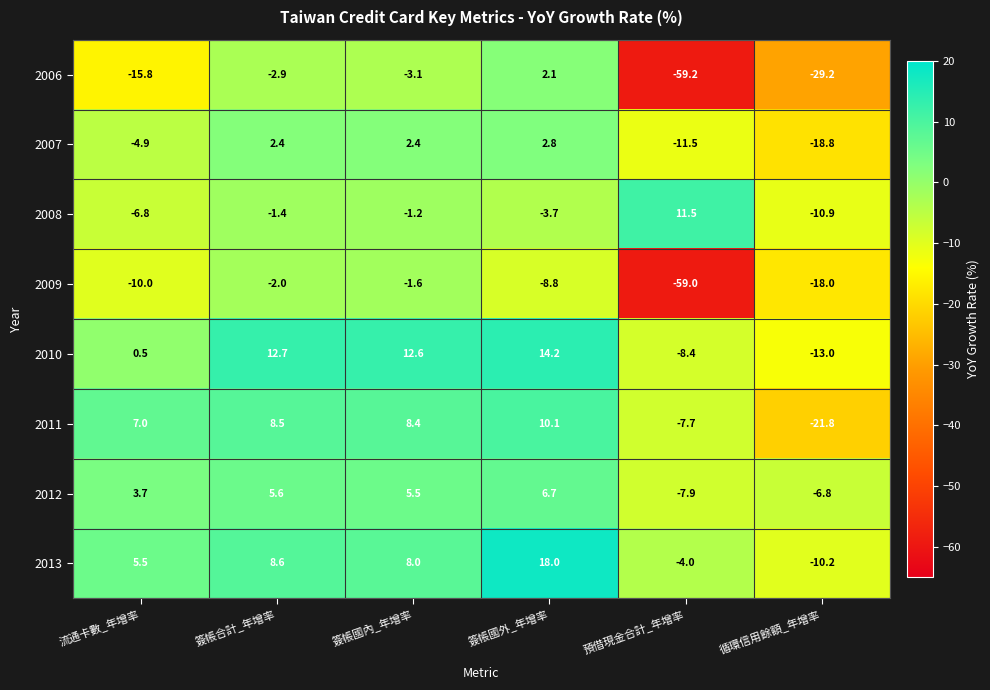

At 簽帳國內_年增率, list the series in order from largest to smallest.

2010, 2011, 2013, 2012, 2007, 2008, 2009, 2006